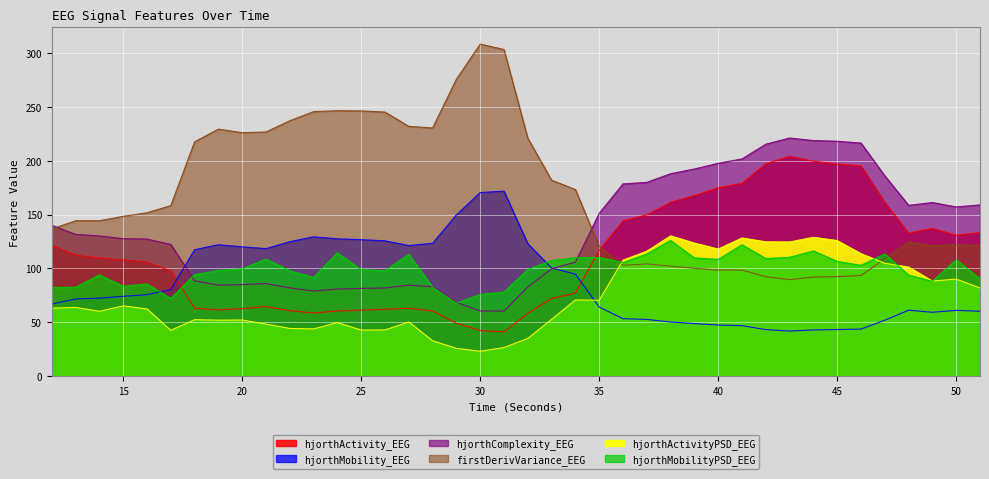

At which label is hjorthMobilityPSD_EEG closest to 96?

18